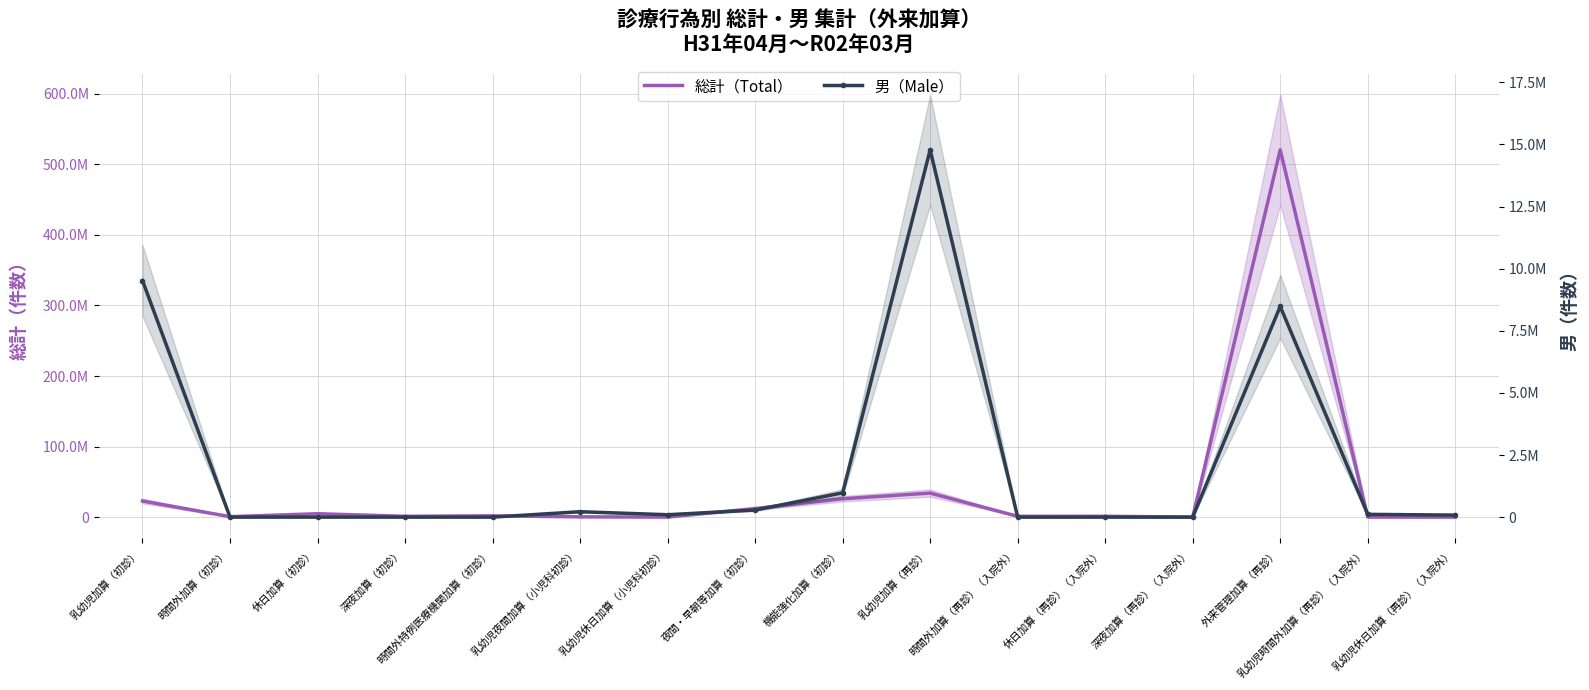

List the labels in order of 総計（Total） value, largest first.

外来管理加算（再診）, 乳幼児加算（再診）, 機能強化加算（初診）, 乳幼児加算（初診）, 夜間・早朝等加算（初診）, 休日加算（初診）, 時間外特例医療機関加算（初診）, 休日加算（再診）（入院外）, 深夜加算（初診）, 時間外加算（再診）（入院外）, 時間外加算（初診）, 乳幼児夜間加算（小児科初診）, 乳幼児時間外加算（再診）（入院外）, 深夜加算（再診）（入院外）, 乳幼児休日加算（小児科初診）, 乳幼児休日加算（再診）（入院外）